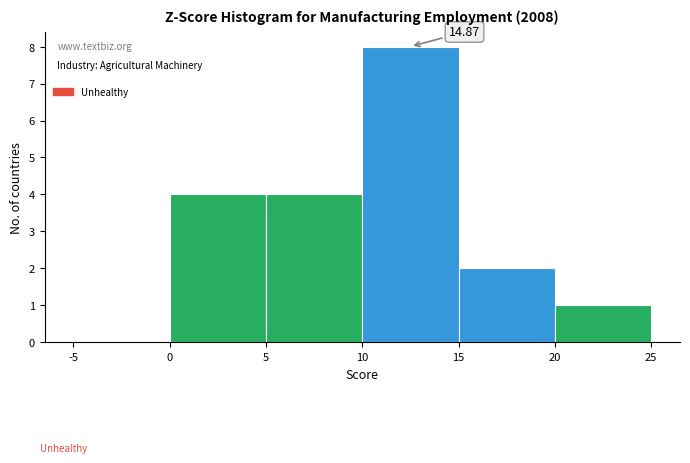

Which range on the x-axis has the tallest bar?

10 to 15